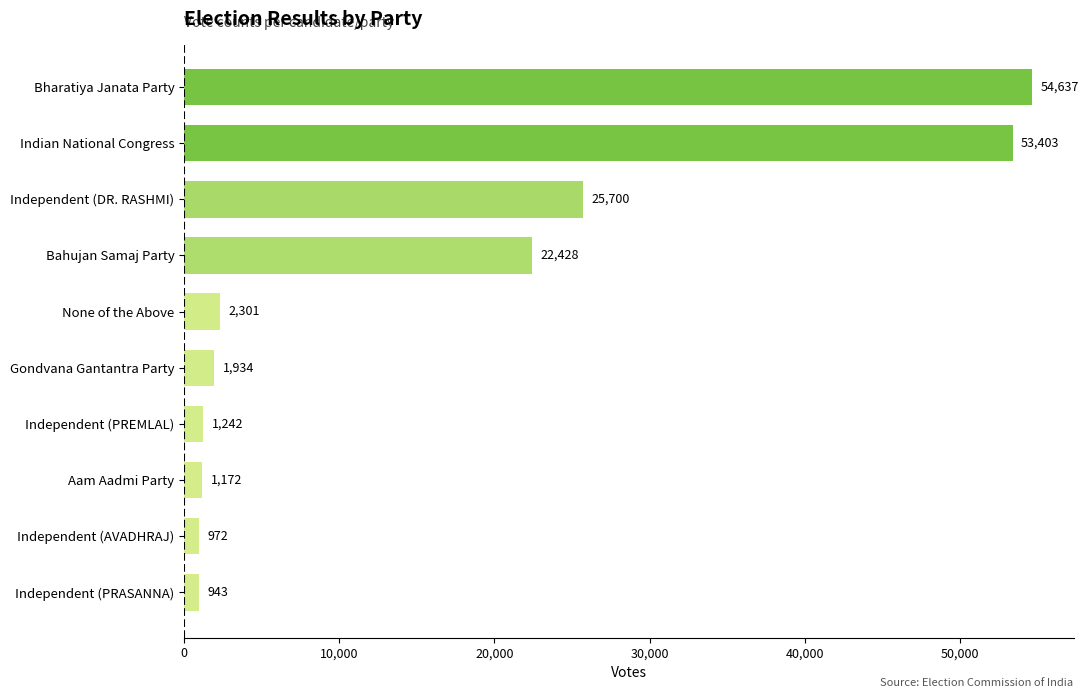

What is the change in value from Independent (AVADHRAJ) to Gondvana Gantantra Party?

+962